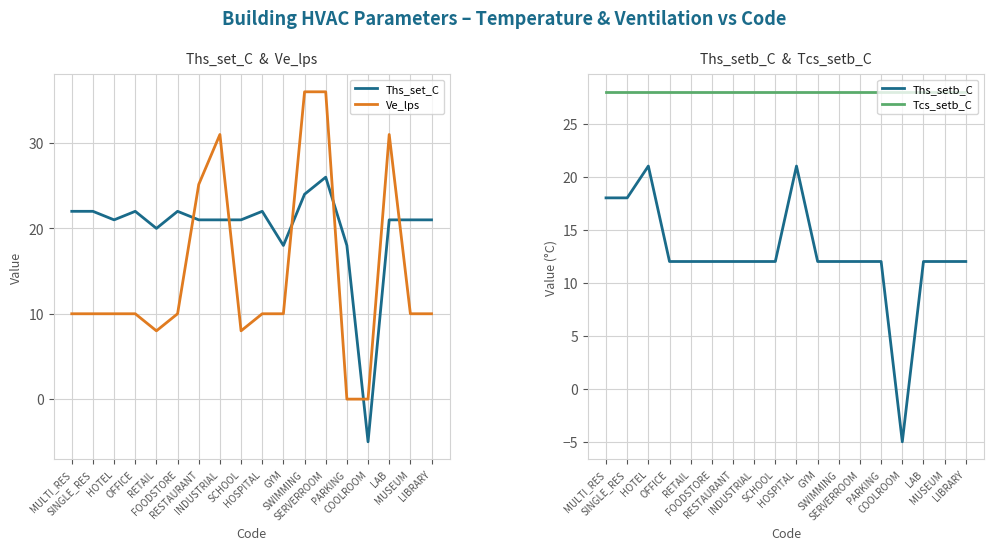

Reading right to left, what are all the values shown in this chart?

Ths_set_C: 21.0	21.0	21.0	-5.0	18.0	26.0	24.0	18.0	22.0	21.0	21.0	21.0	22.0	20.0	22.0	21.0	22.0	22.0
Ve_lps: 10.0	10.0	31.0	0.0	0.0	36.0	36.0	10.0	10.0	8.0	31.0	25.1	10.0	8.0	10.0	10.0	10.0	10.0
Ths_setb_C: 12.0	12.0	12.0	-5.0	12.0	12.0	12.0	12.0	21.0	12.0	12.0	12.0	12.0	12.0	12.0	21.0	18.0	18.0
Tcs_setb_C: 28.0	28.0	28.0	28.0	28.0	28.0	28.0	28.0	28.0	28.0	28.0	28.0	28.0	28.0	28.0	28.0	28.0	28.0